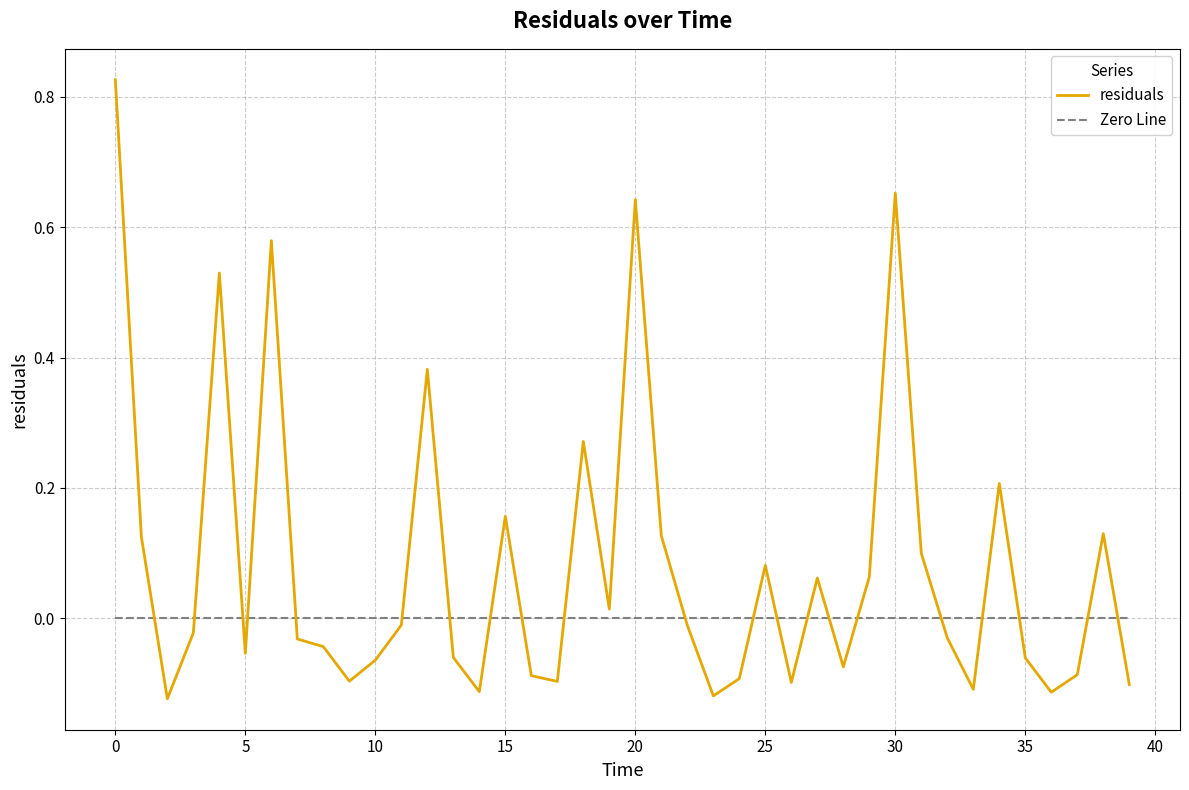

Which series has the largest range (max minus min)?

residuals